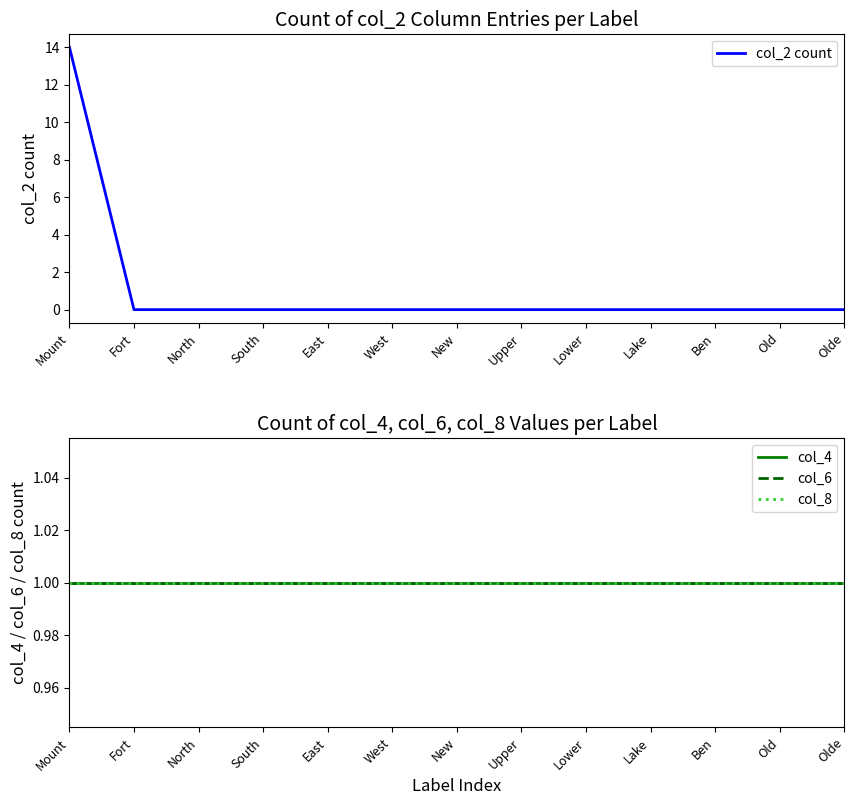

True or false: col_4 and col_6 cross at least once.

False